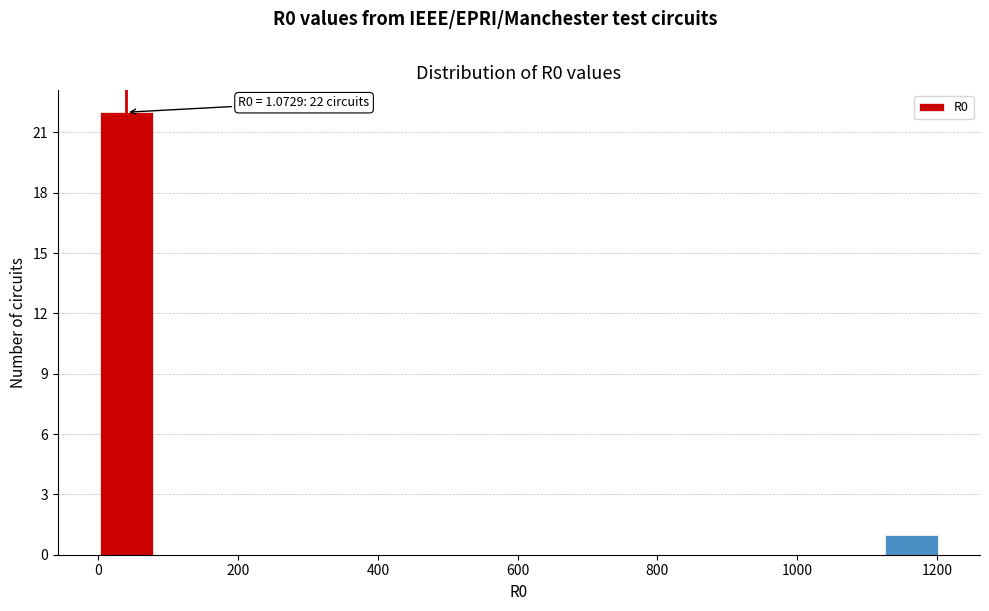

Which range on the x-axis has the tallest bar?

0 to 80